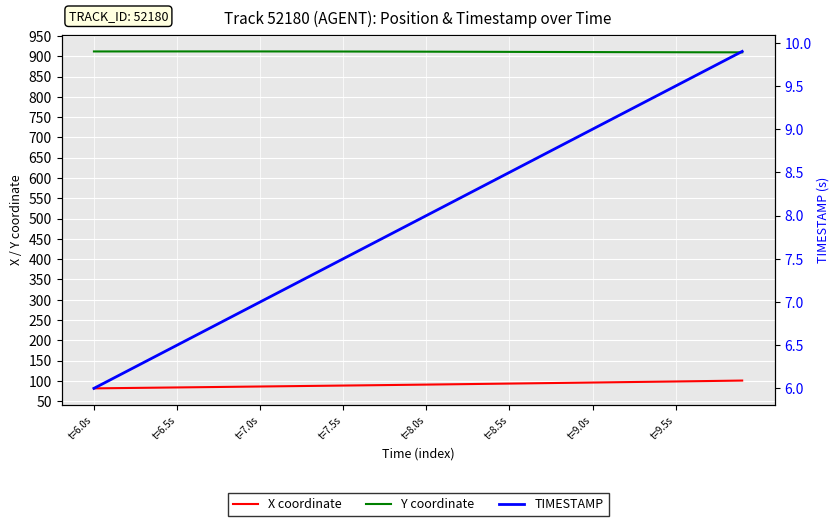

How many lines are shown in the chart?

3